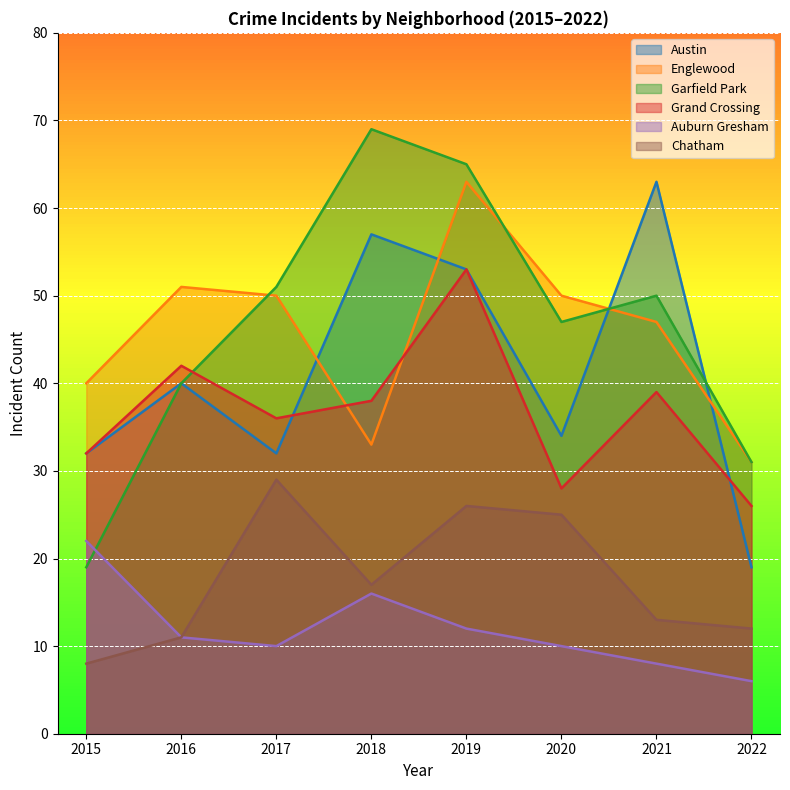

Is the value of Grand Crossing at 2018 greater than the value of Garfield Park at 2015?

Yes